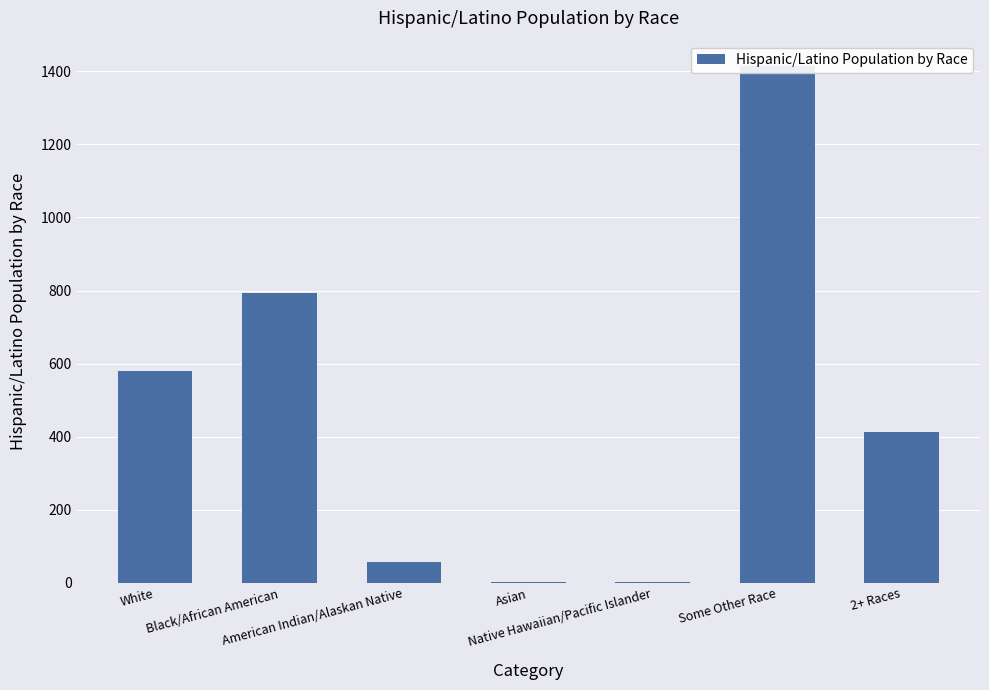

List the labels in order of value, largest first.

Some Other Race, Black/African American, White, 2+ Races, American Indian/Alaskan Native, Asian, Native Hawaiian/Pacific Islander